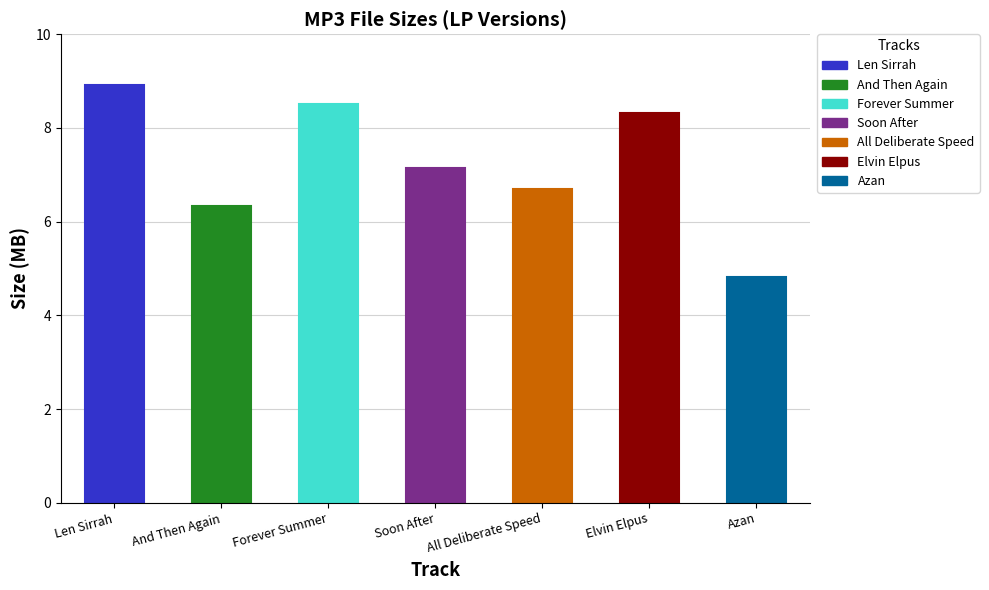

Is it true that the value at All Deliberate Speed is 6.7?

True